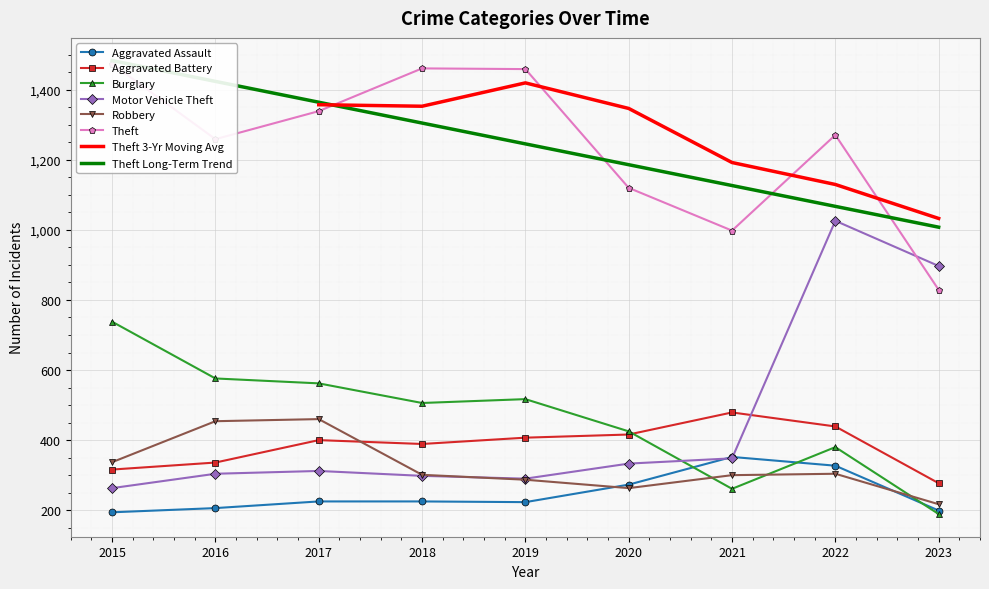

What is the spread (max minus min) of values at 2020?

857